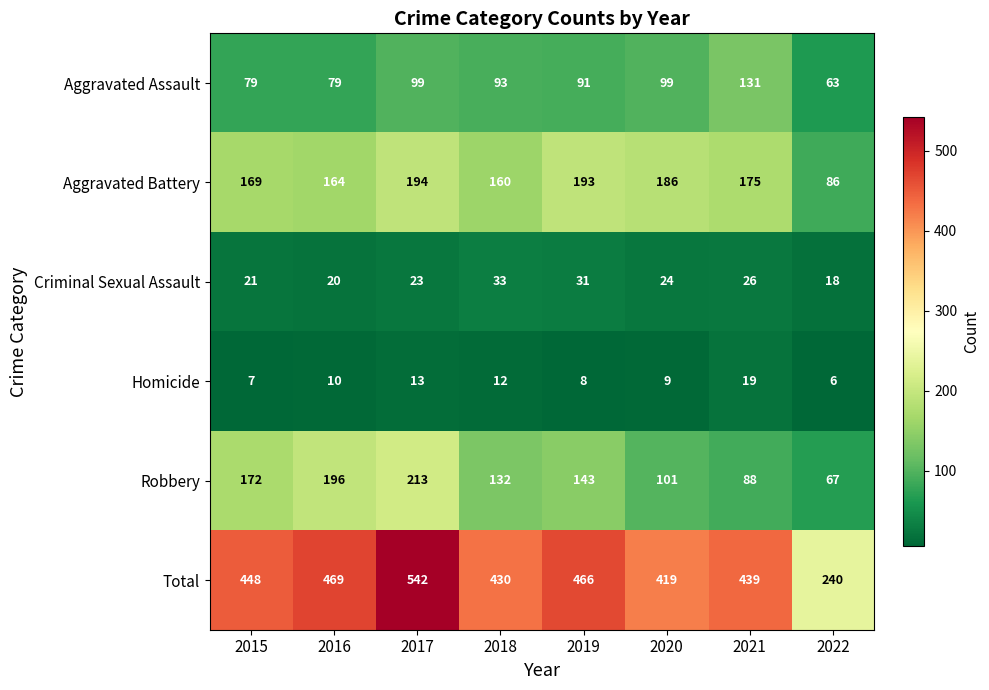

At 2016, list the series in order from smallest to largest.

Homicide, Criminal Sexual Assault, Aggravated Assault, Aggravated Battery, Robbery, Total